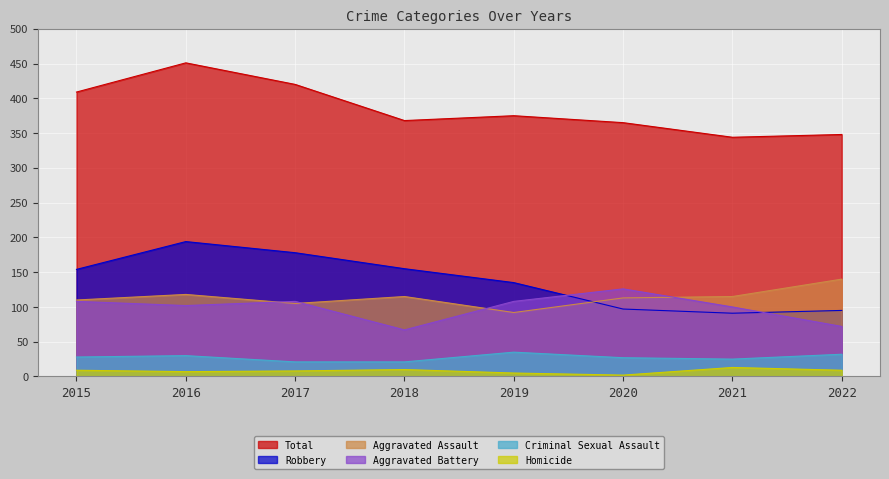

Where does the Aggravated Battery series first go above 108?

2020